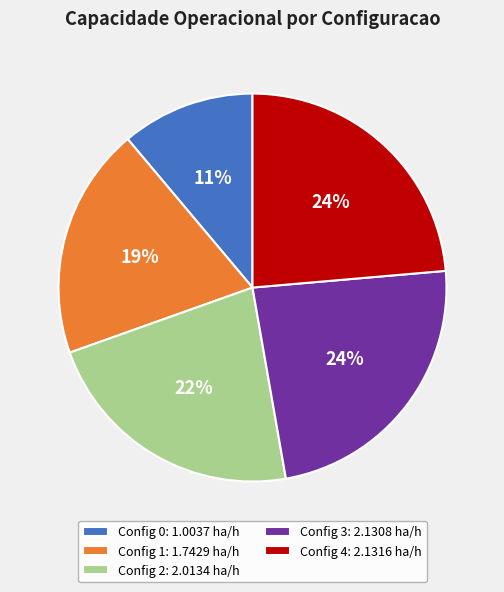

How many segments does this pie chart have?

5